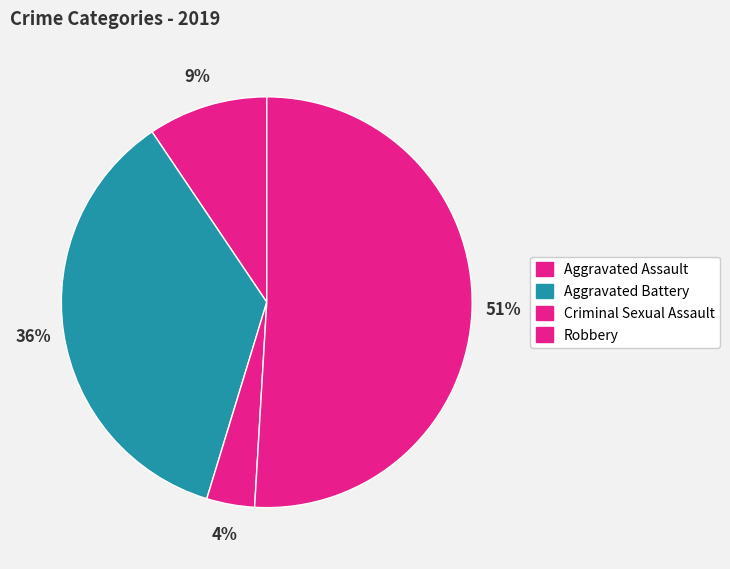

How many segments does this pie chart have?

4